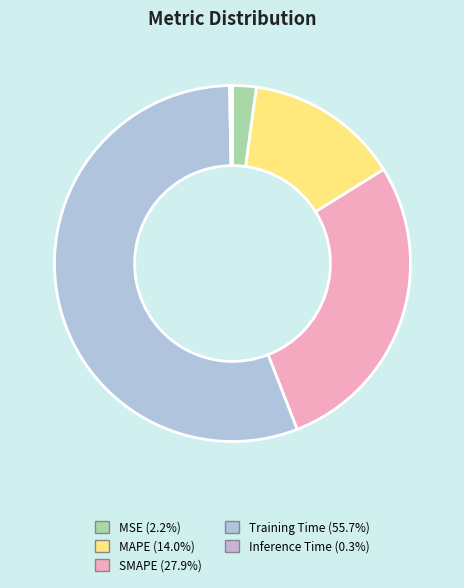

To the nearest percent, what portion does MSE represent?

2%